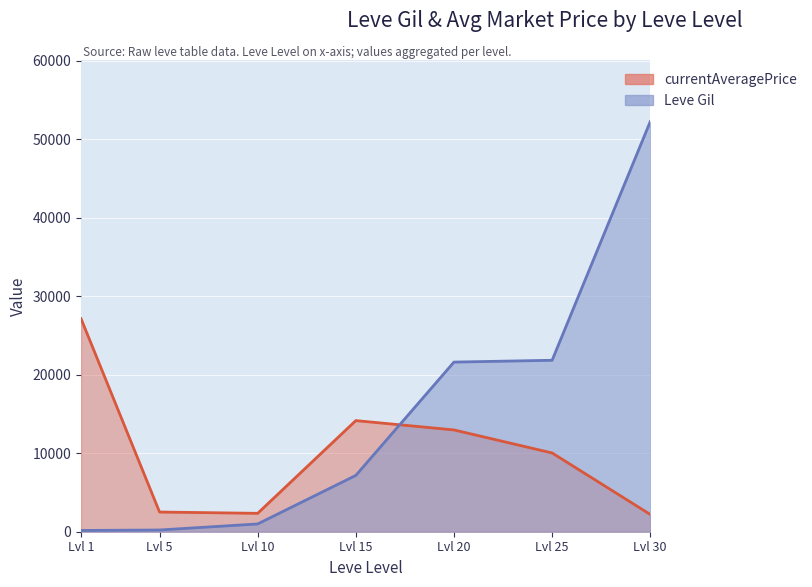

What is the sum of the Leve Gil values at Lvl 25 and Lvl 10?

22820